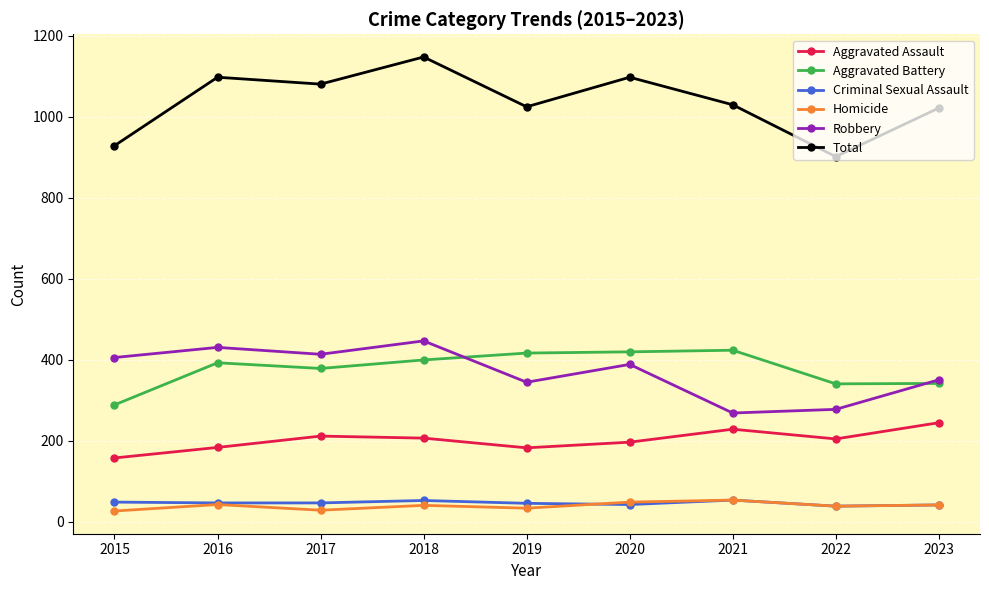

What is the maximum value for Criminal Sexual Assault?

54